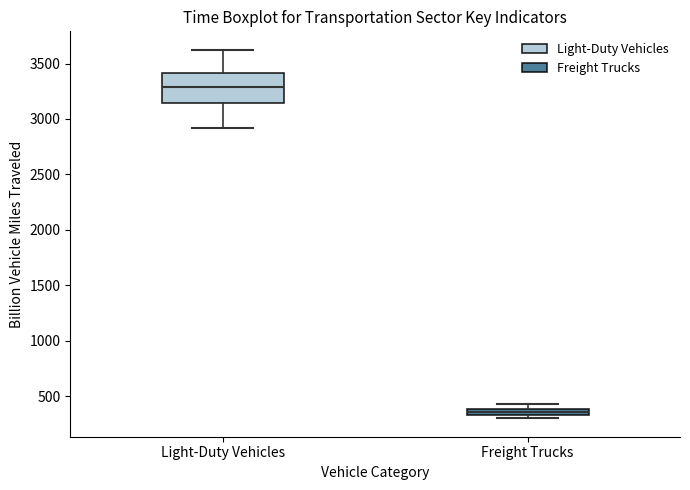

Which box is the tallest, from its lower edge to its upper edge?

Light-Duty Vehicles